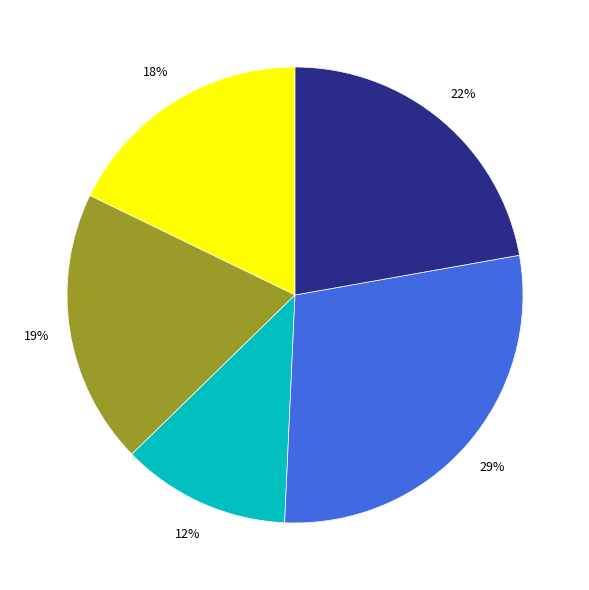

Is there any slice that represents more than half of the pie?

No